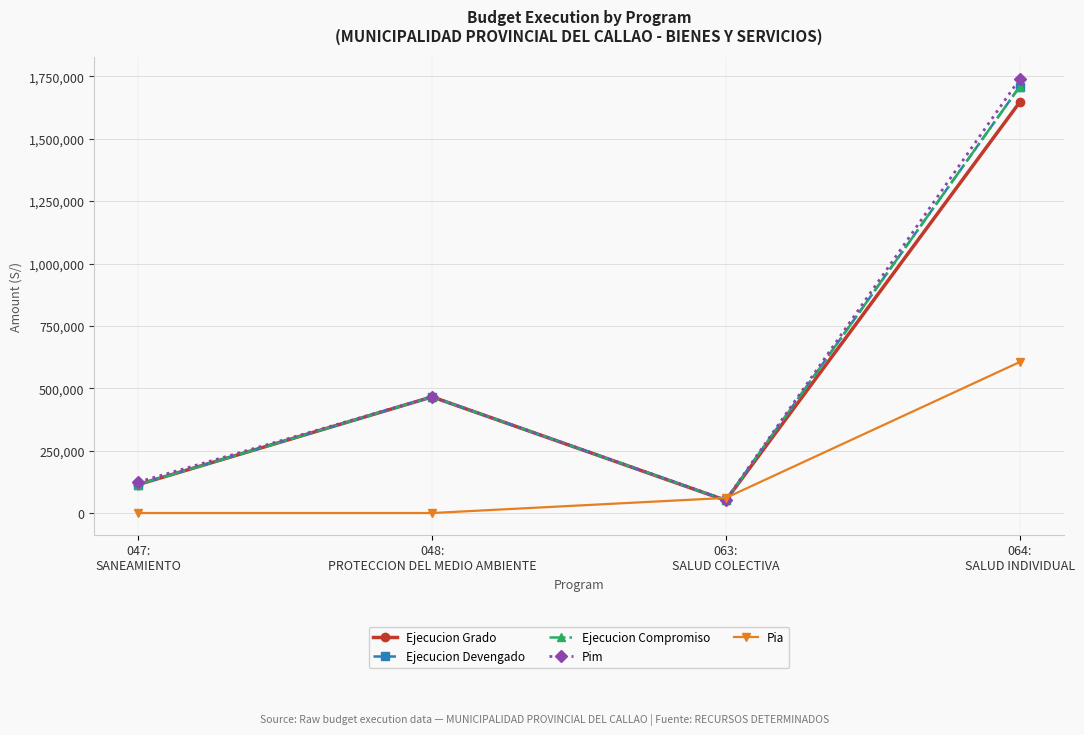

How many lines are shown in the chart?

5